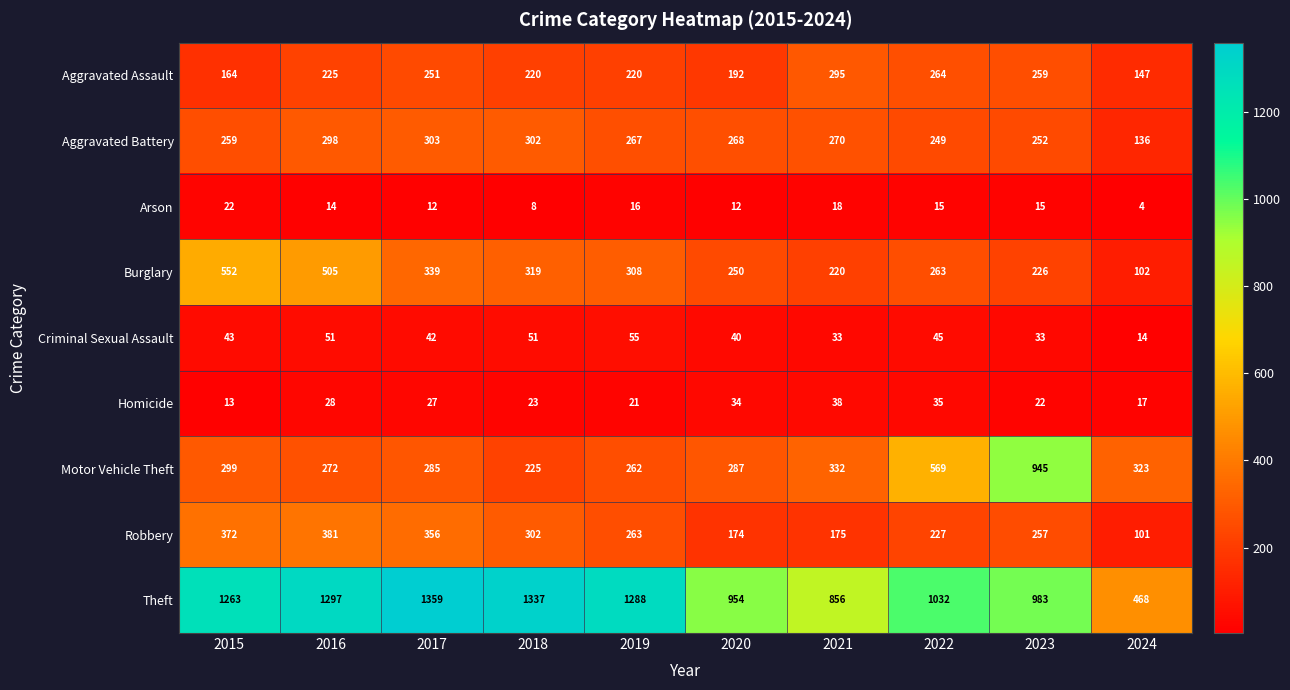

How many data points does each series have?

10